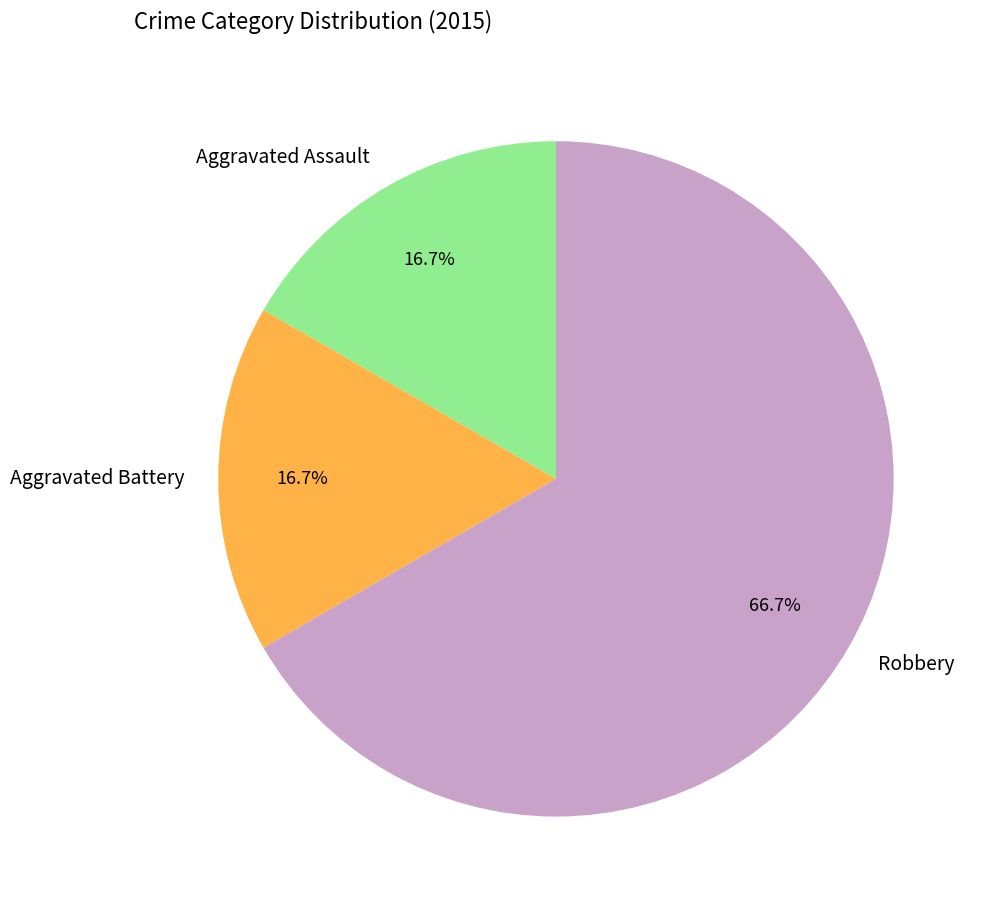

To the nearest percent, what is the combined percentage of Aggravated Assault and Robbery?

83%